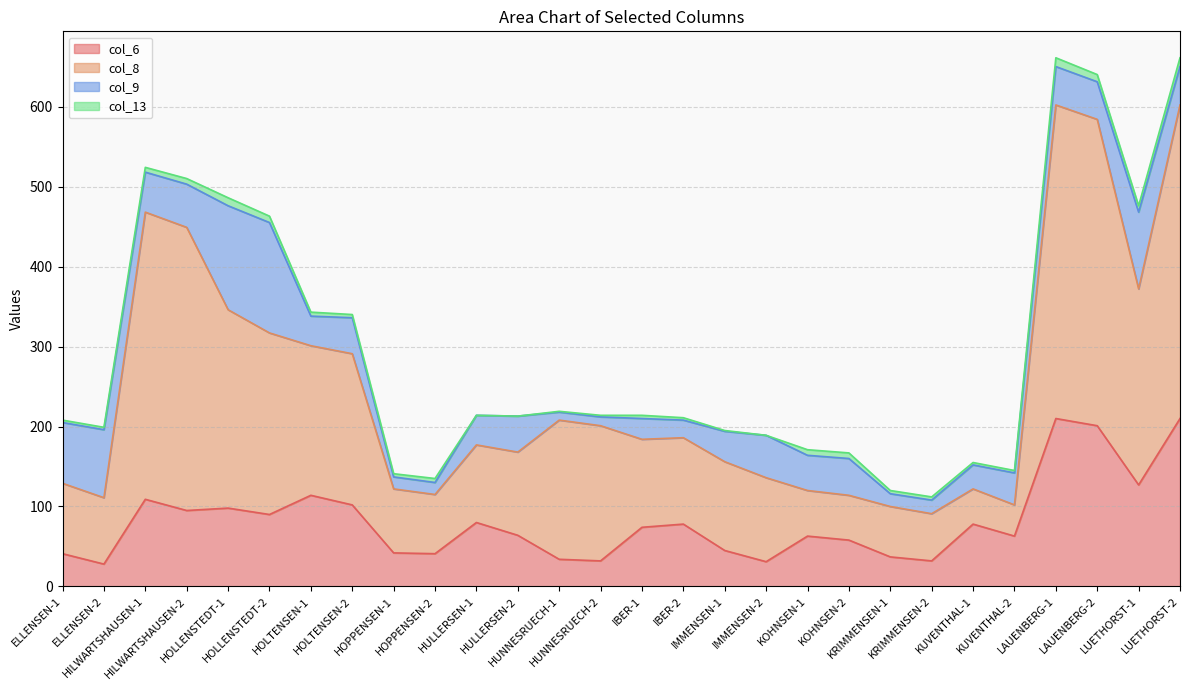

What position from the right is KUVENTHAL-2?

5